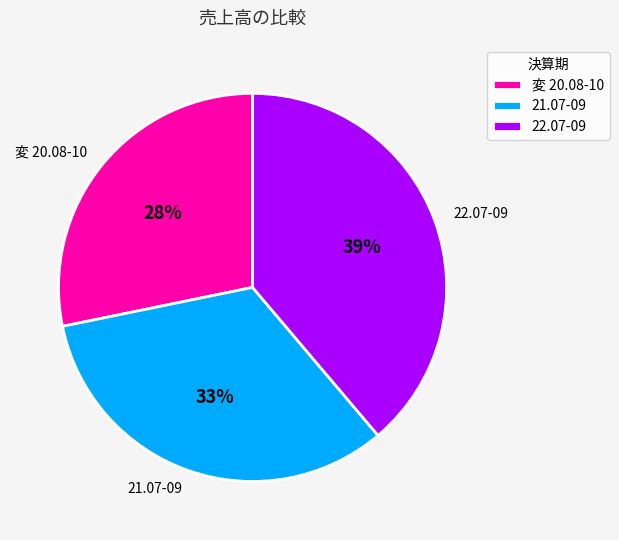

Is there a majority slice in this chart?

No